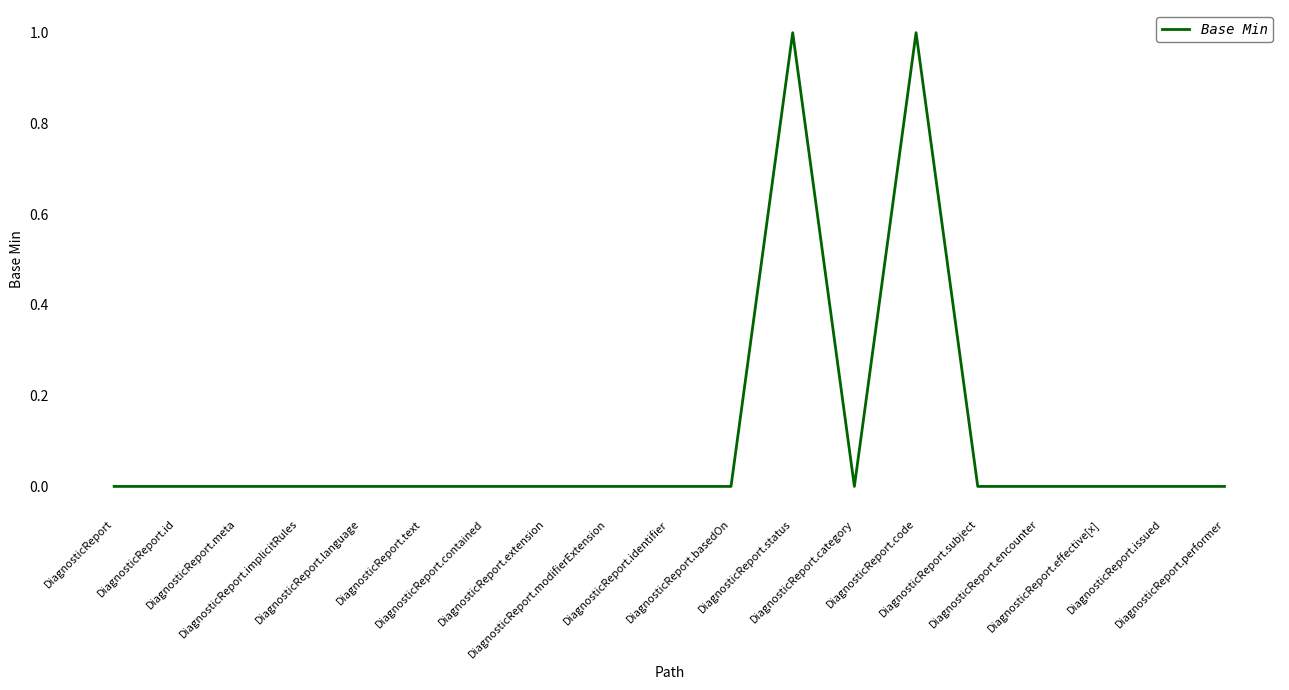

Reading left to right, list all the values displayed in this chart.

0	0	0	0	0	0	0	0	0	0	0	1	0	1	0	0	0	0	0